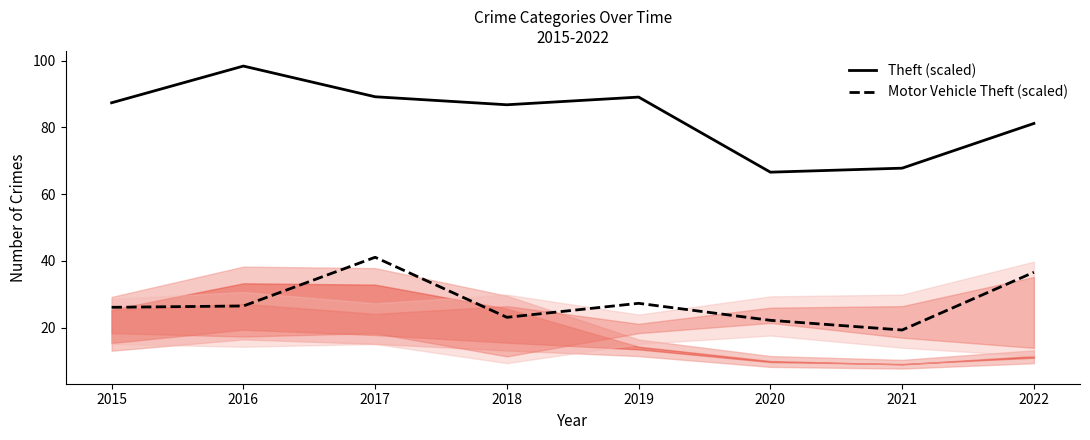

What is the minimum value for Theft (scaled)?

66.6